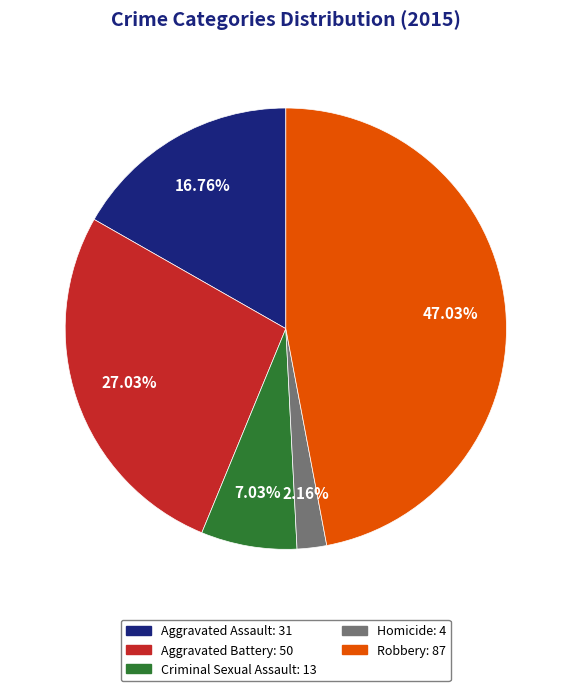

Which slice is the largest?

Robbery